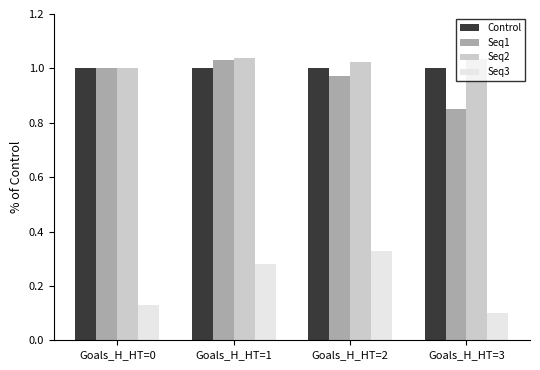

What is the total value across all series at Goals_H_HT=3?

3.0